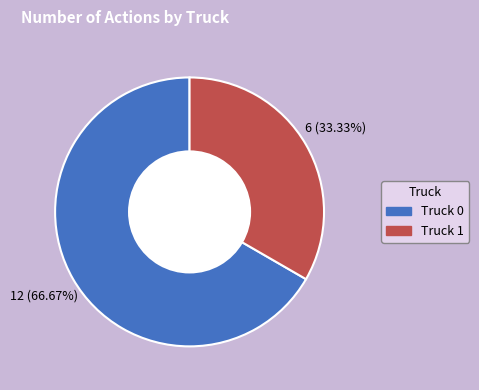

Which category has the smallest portion of the pie?

Truck 1